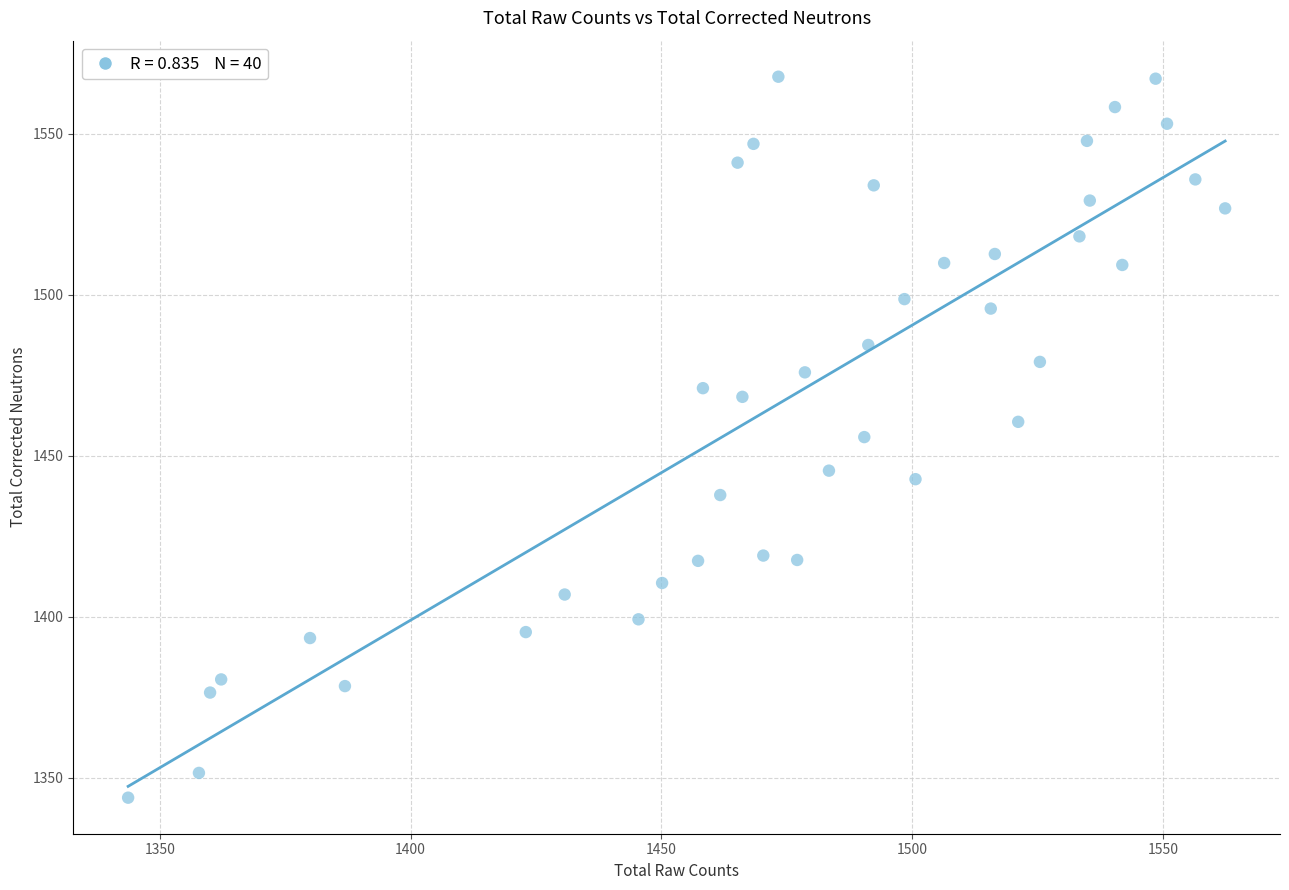

What is the range of X values (max minus min)?

218.6